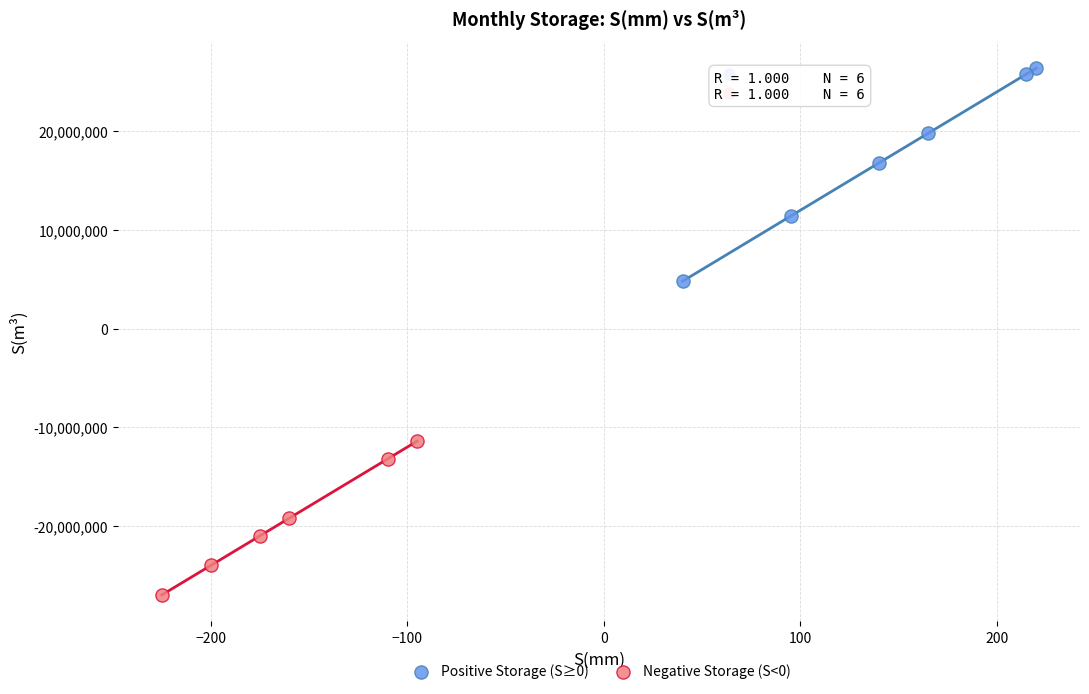

Which series has the largest Y range (max minus min)?

Positive Storage (S≥0)